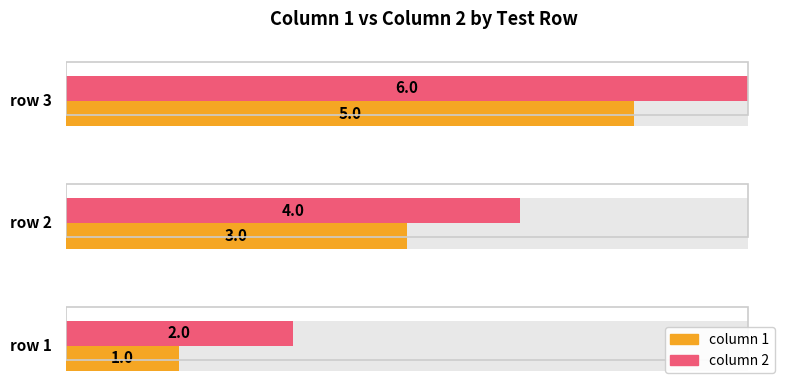

Reading left to right, transcribe all the data shown in this chart.

column 1: 1	3	5
column 2: 2	4	6